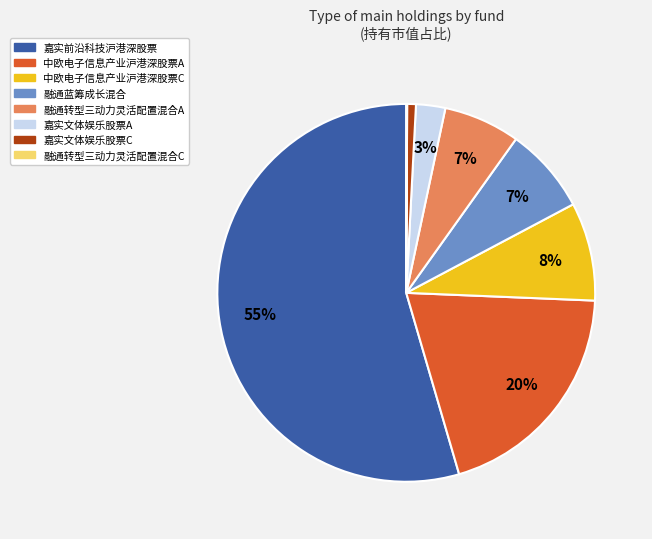

Does 嘉实前沿科技沪港深股票 represent more than half of the total?

Yes